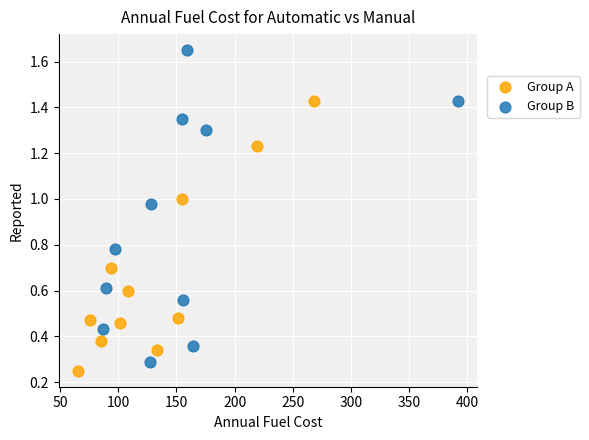

Which series has the widest spread of Y values?

Group B